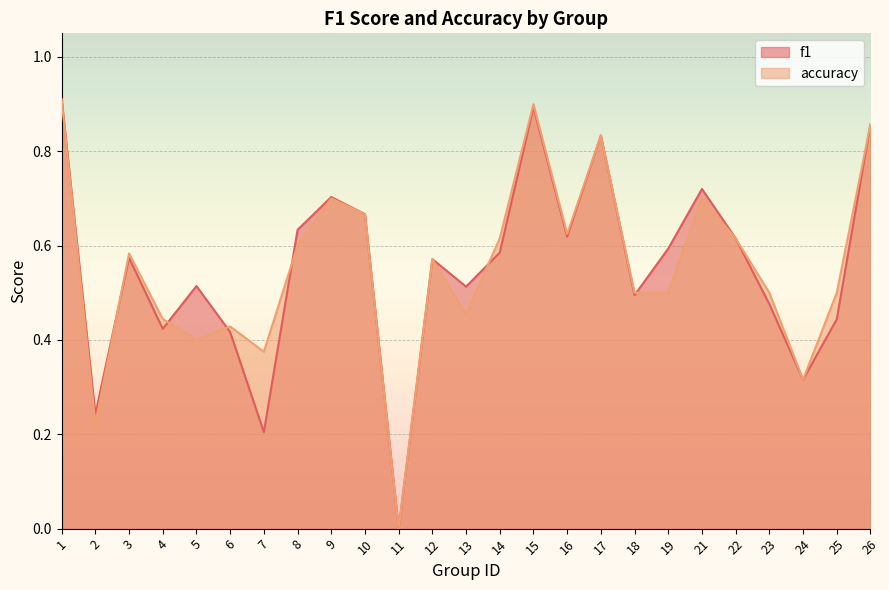

Reading left to right, extract all data points from this chart.

f1: 1=0.9	2=0.2	3=0.6	4=0.4	5=0.5	6=0.4	7=0.2	8=0.6	9=0.7	10=0.7	11=0.0	12=0.6	13=0.5	14=0.6	15=0.9	16=0.6	17=0.8	18=0.5	19=0.6	21=0.7	22=0.6	23=0.5	24=0.3	25=0.4	26=0.9
accuracy: 1=0.9	2=0.2	3=0.6	4=0.4	5=0.4	6=0.4	7=0.4	8=0.6	9=0.7	10=0.7	11=0.0	12=0.6	13=0.5	14=0.6	15=0.9	16=0.6	17=0.8	18=0.5	19=0.5	21=0.7	22=0.6	23=0.5	24=0.3	25=0.5	26=0.9